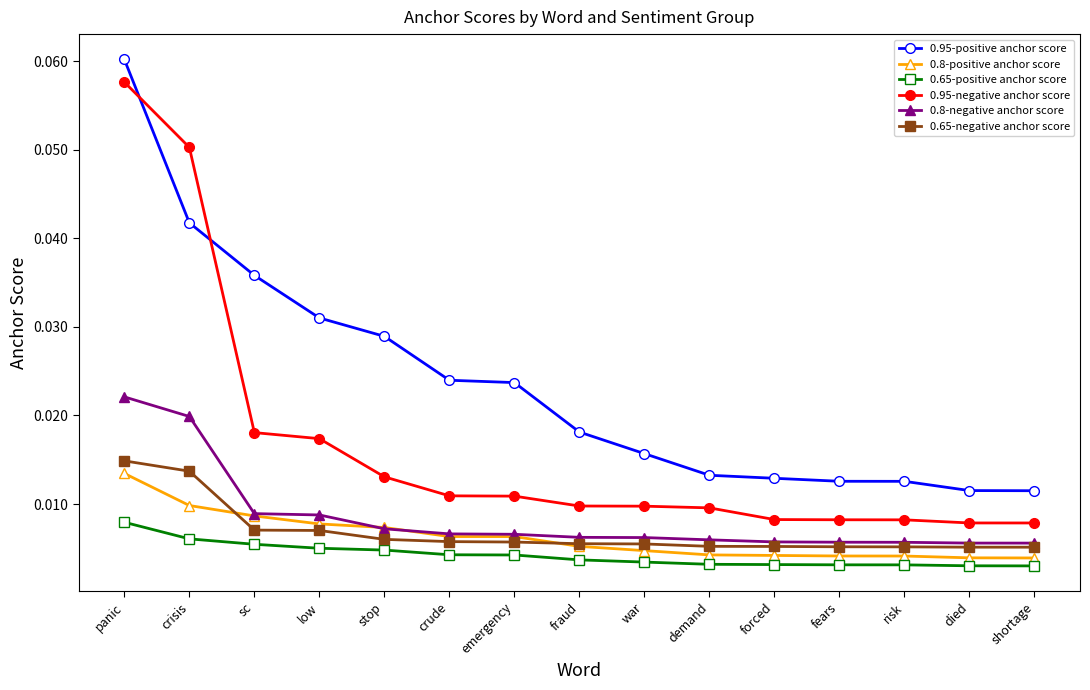

List the series in order of their peak value, highest first.

0.95-positive anchor score, 0.95-negative anchor score, 0.8-negative anchor score, 0.65-negative anchor score, 0.8-positive anchor score, 0.65-positive anchor score